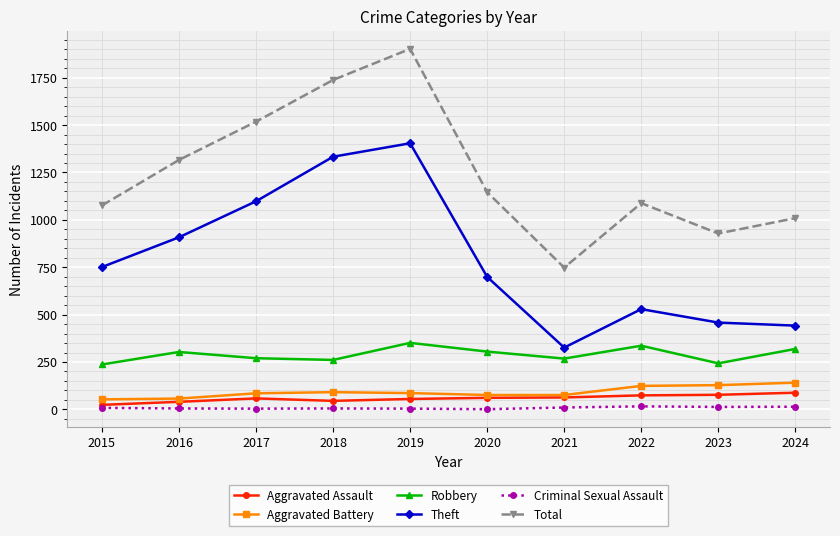

What are all the series names shown in the legend?

Aggravated Assault, Aggravated Battery, Robbery, Theft, Criminal Sexual Assault, Total